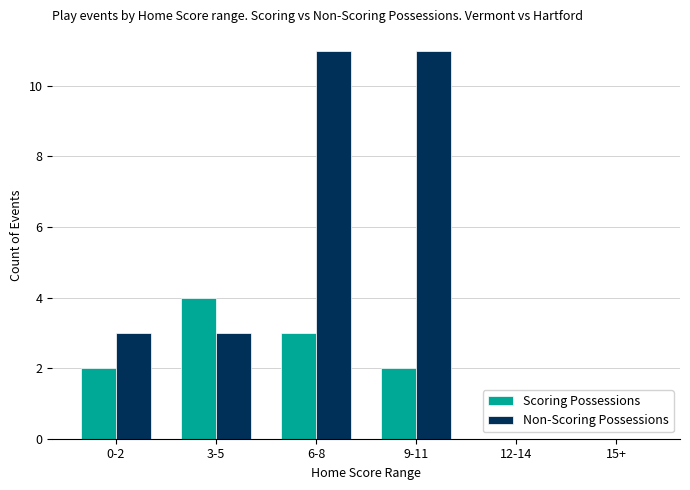

What is the highest value of the Non-Scoring Possessions series?

11